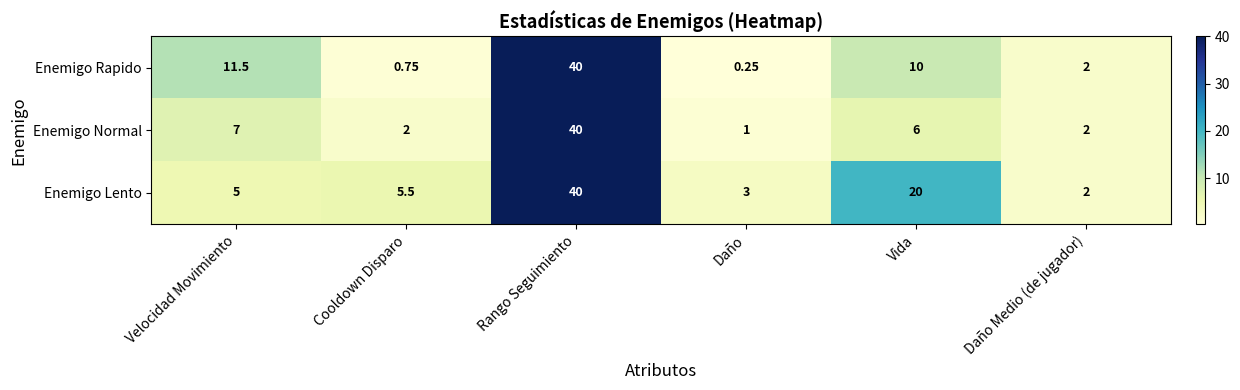

Which series has the largest range (max minus min)?

Enemigo Rapido